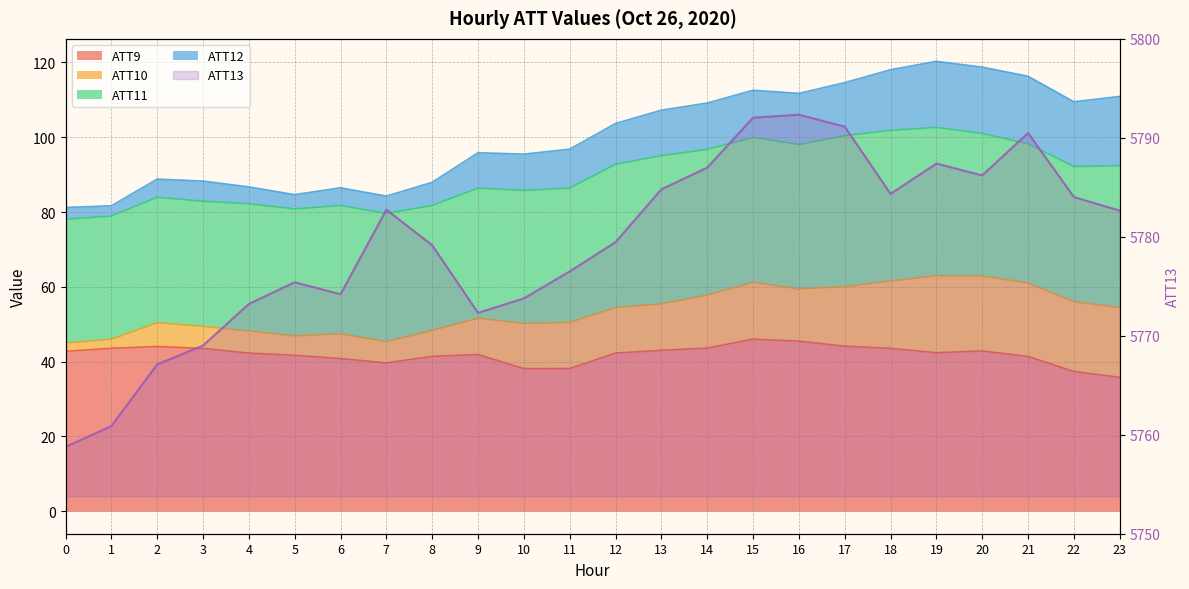

Does the chart have visible grid lines?

Yes